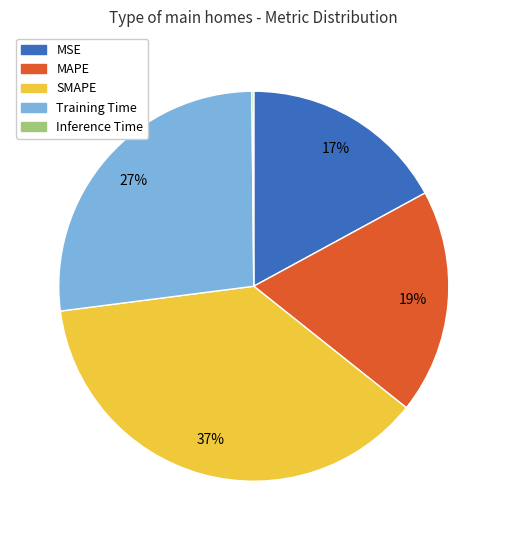

Does SMAPE account for over 50% of the chart?

No